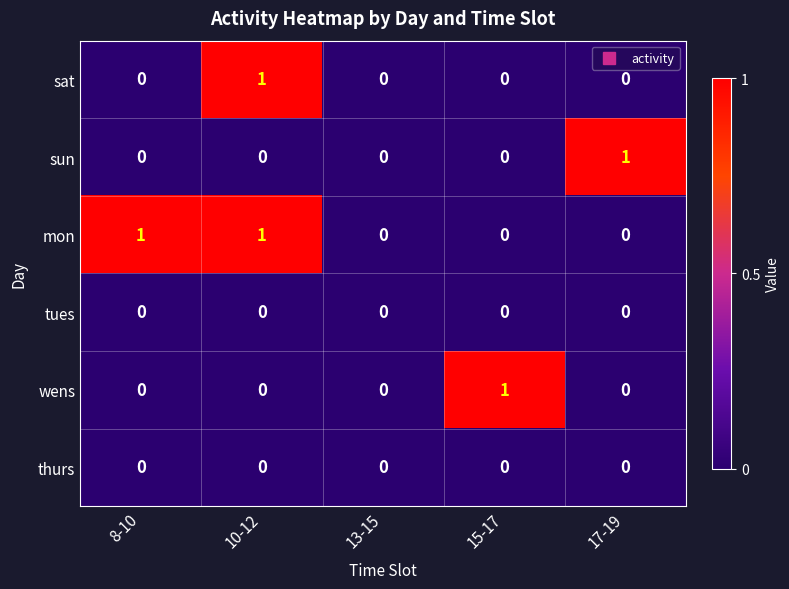

Count the mon values in the range 0 to 1.

5